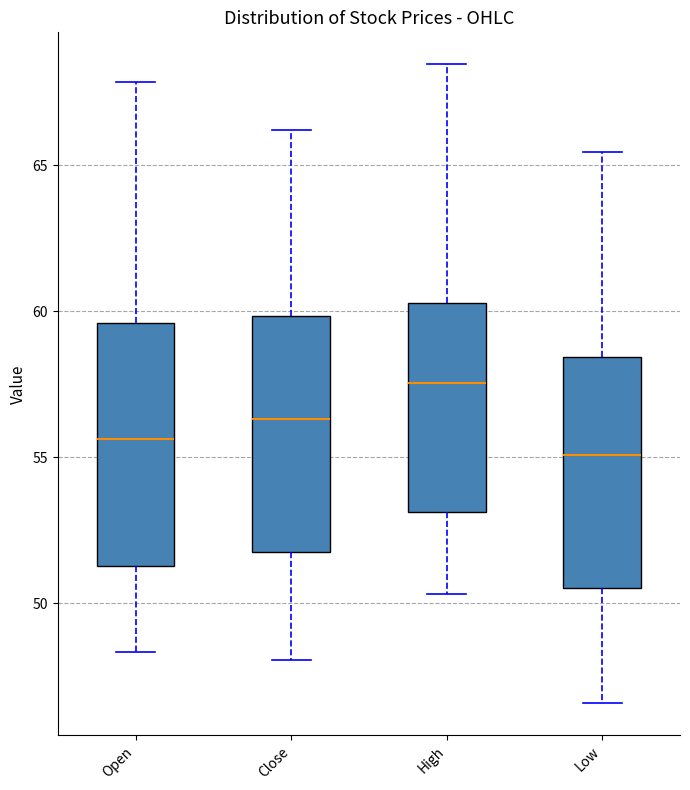

Which box's median line is the lowest?

Low